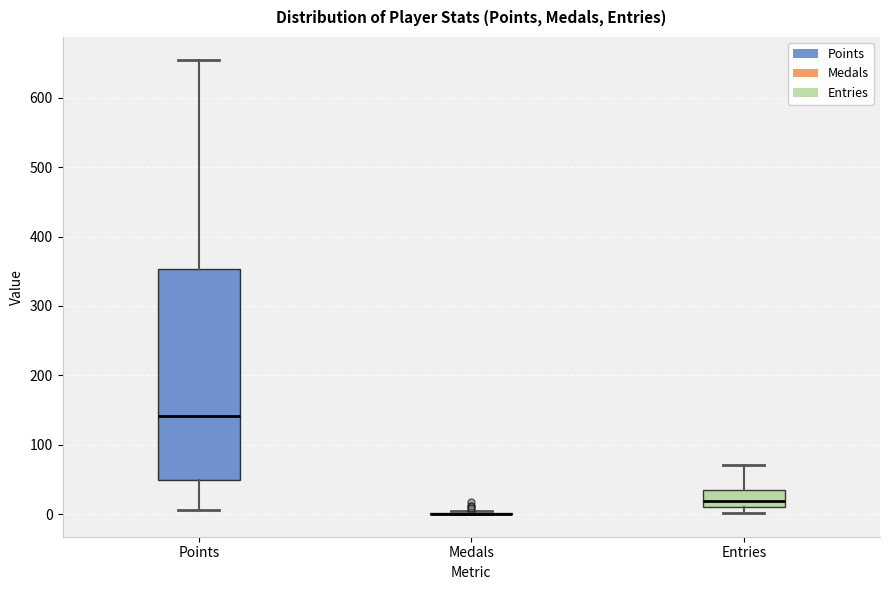

Which box is the tallest, from its lower edge to its upper edge?

Points